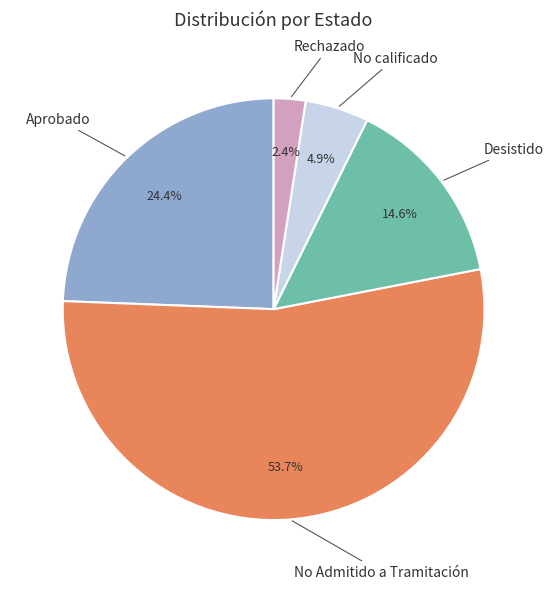

What percentage is the Desistido slice, to the nearest percent?

15%